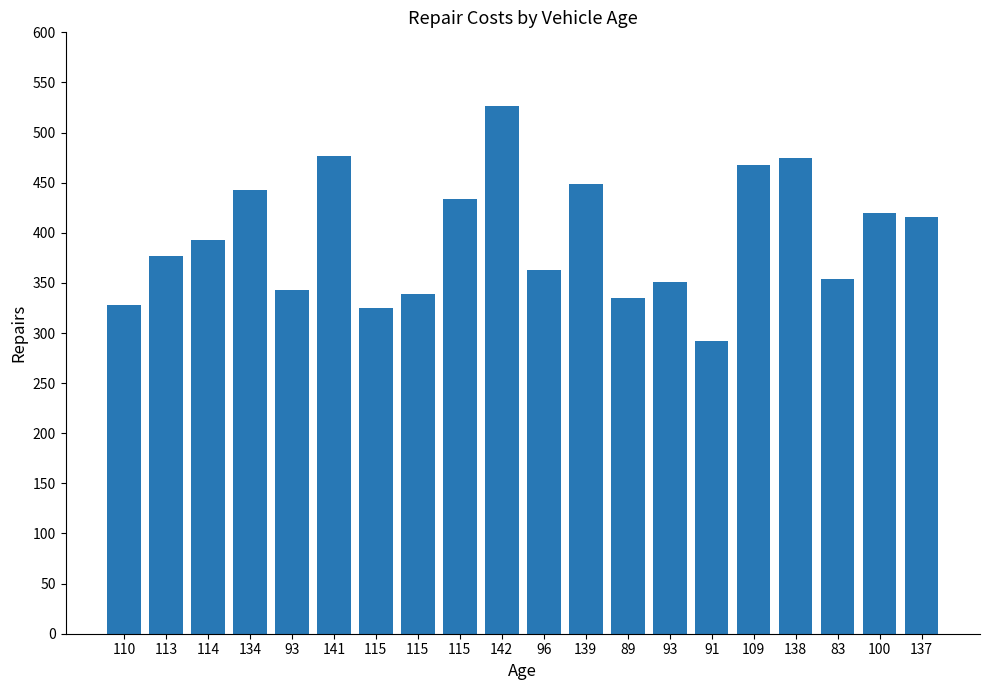

At which label does the data first exceed 392?

114